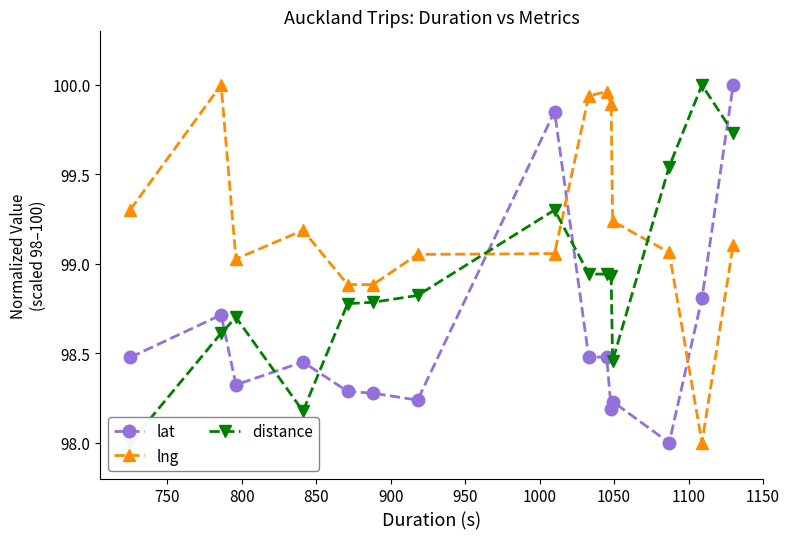

Which series has the widest spread of values?

lat